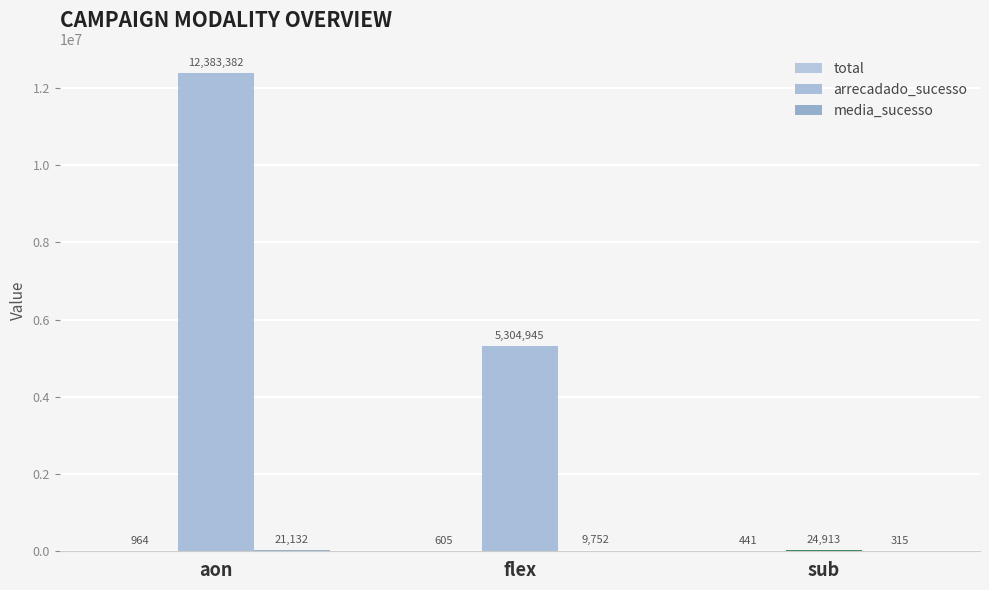

How many series are shown in this chart?

3